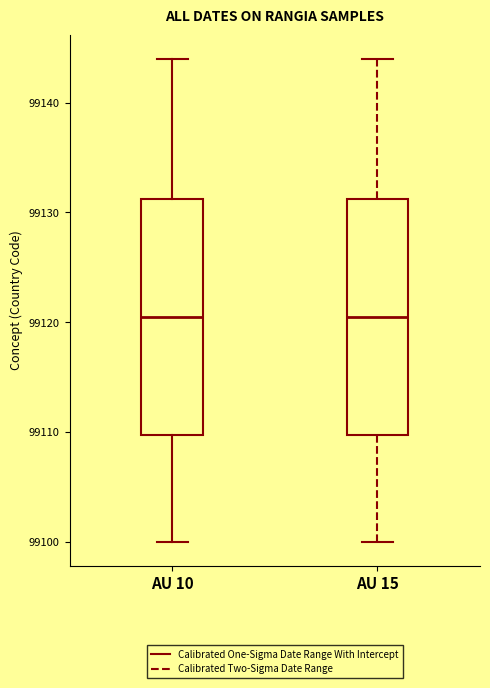

Where is the upper edge of the box for AU 10 on the y-axis? The values are not printed on the chart, so give them approximately, as read against the axis.

99131